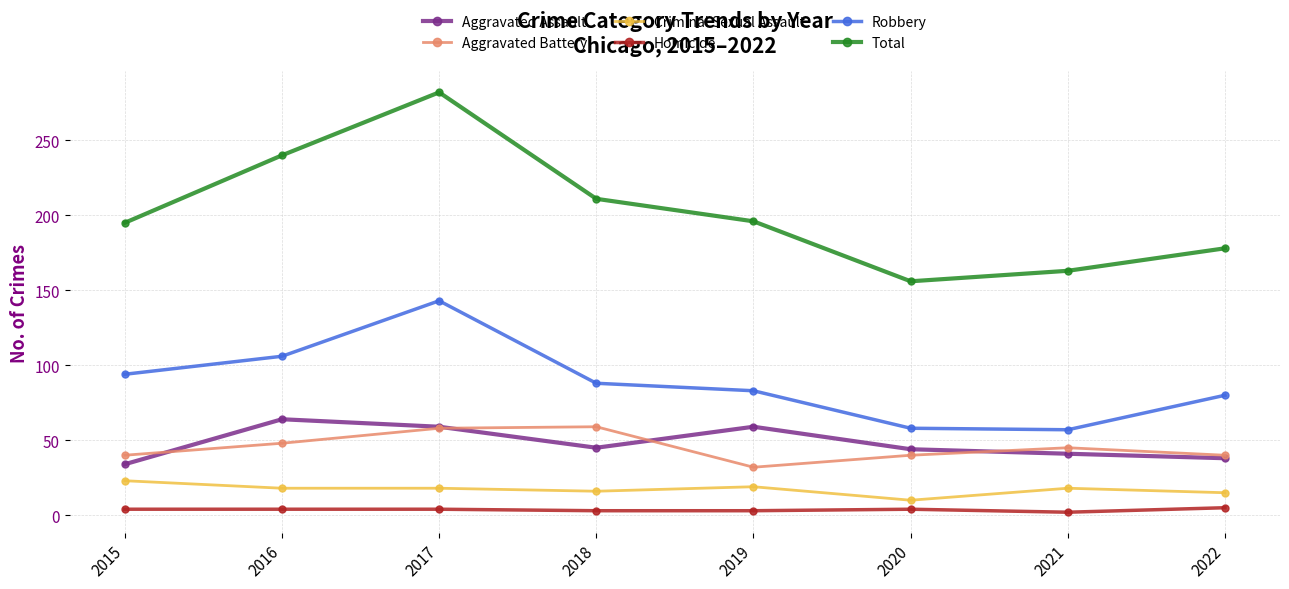

What is the value of the Aggravated Assault point at the 1st from the left?

34